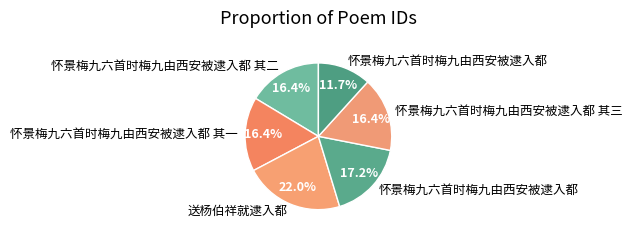

Count the number of slices in the pie.

6